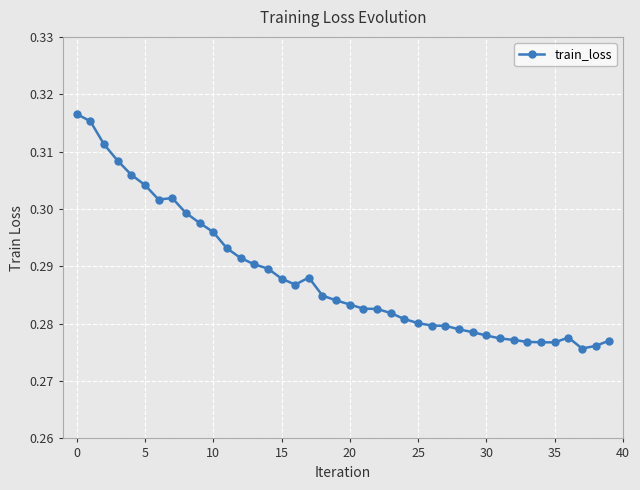

How many lines are shown in the chart?

1